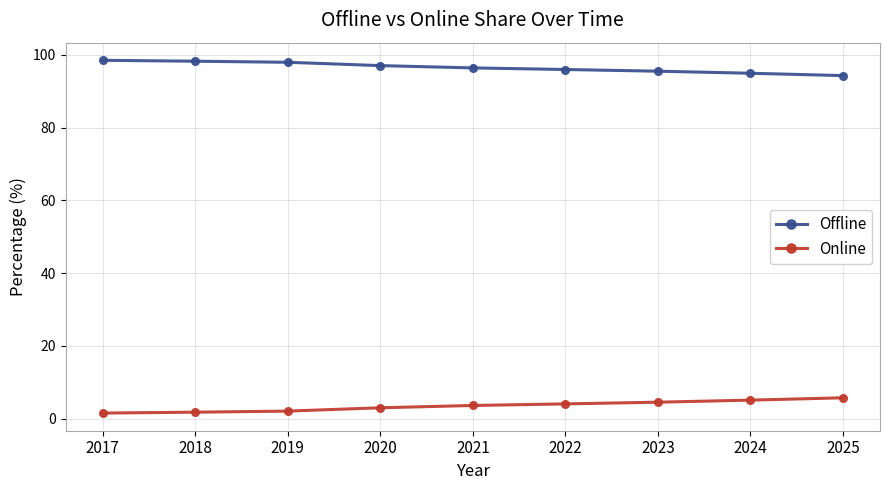

What is the highest value of the Online series?

5.7